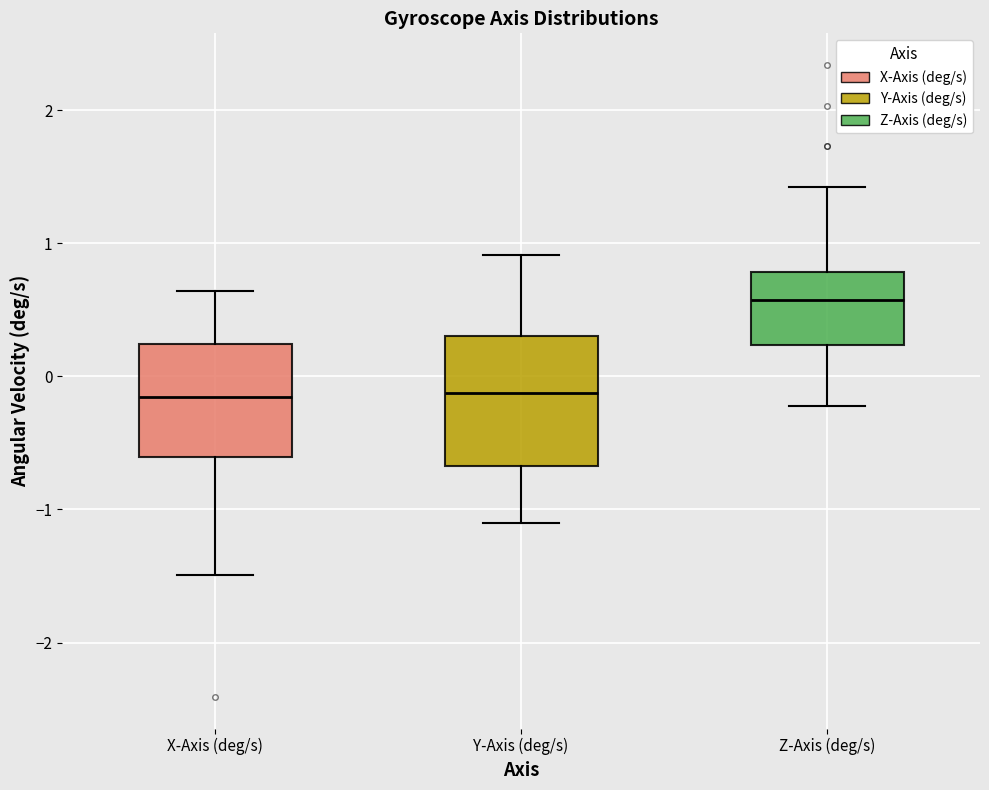

Where does the lower whisker of the box for Y-Axis (deg/s) end on the y-axis? The values are not printed on the chart, so give them approximately, as read against the axis.

-1.1